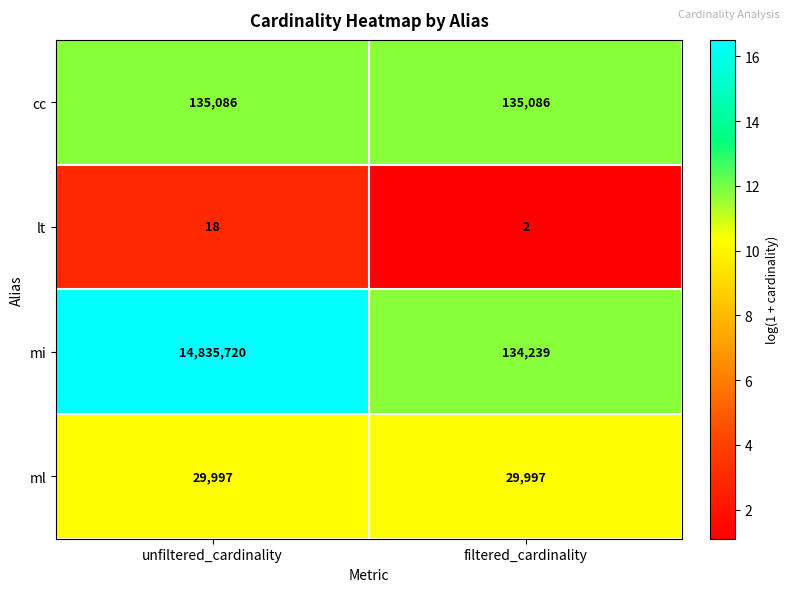

Is it true that ml equals 46156 at filtered_cardinality?

False